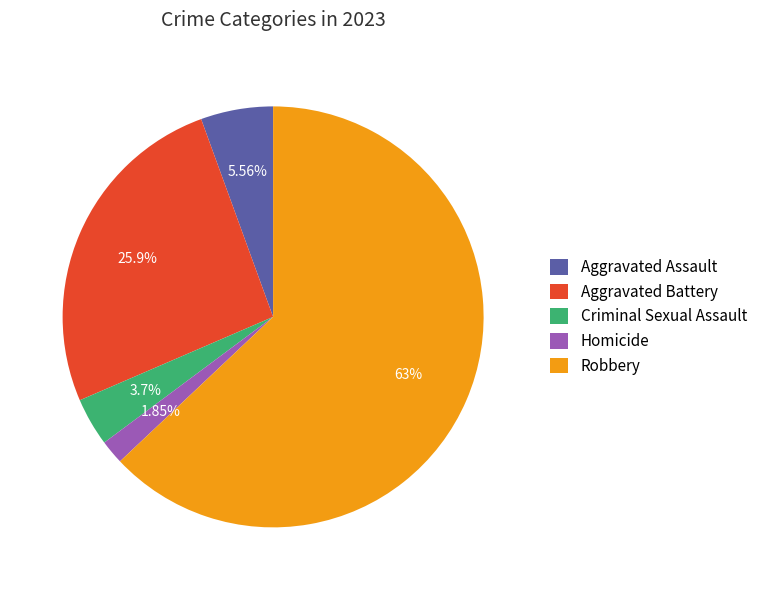

The Aggravated Assault slice represents 6% of the pie. True or false?

True